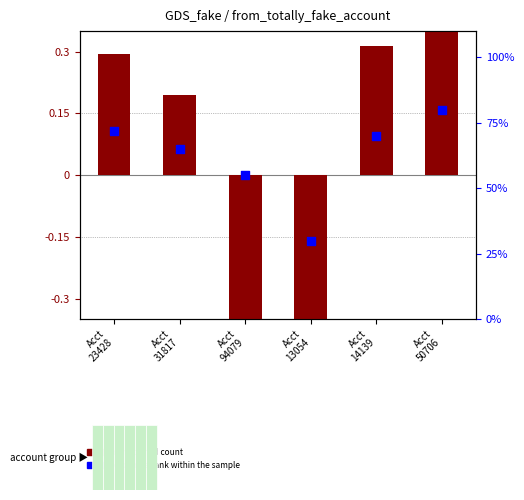

At which category is the sum across all series the highest?

Acct
50706